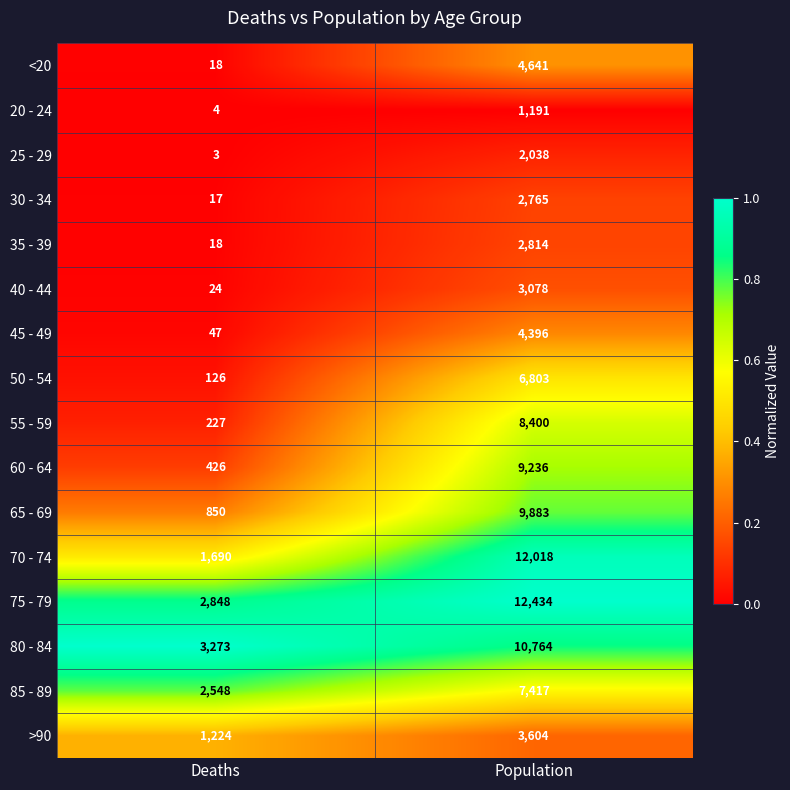

The value of 35 - 39 at Deaths is 18. True or false?

True